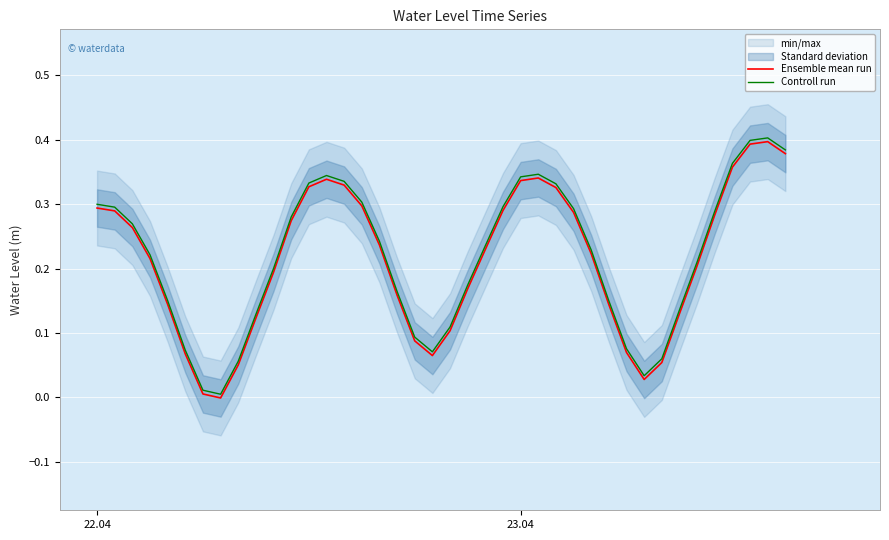

What is the highest value of the Controll run series?

0.4